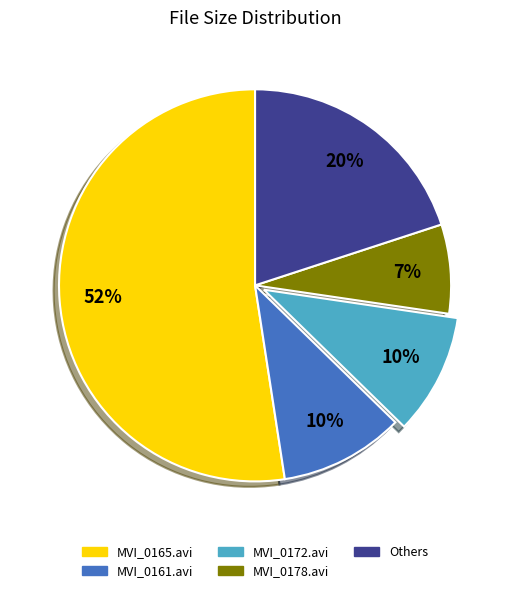

Does any single category account for the majority?

Yes